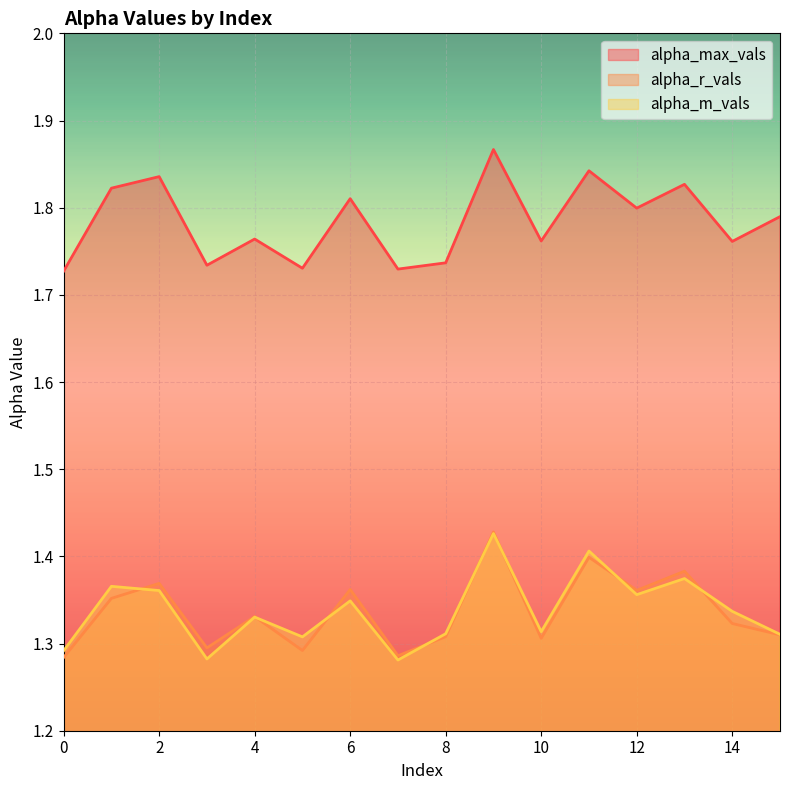

What is the lowest value of the alpha_max_vals series?

1.7